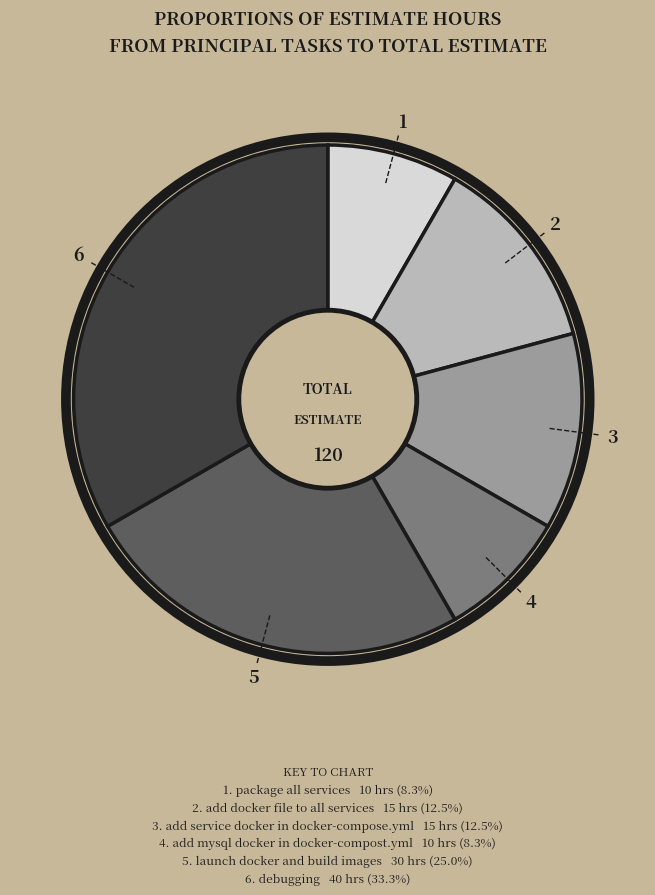

Is there any slice that represents more than half of the pie?

No